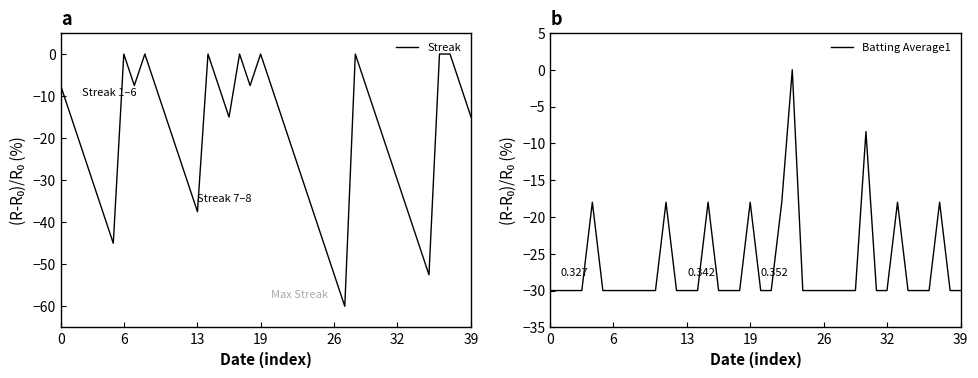

Which series has the largest total across all categories?

Streak